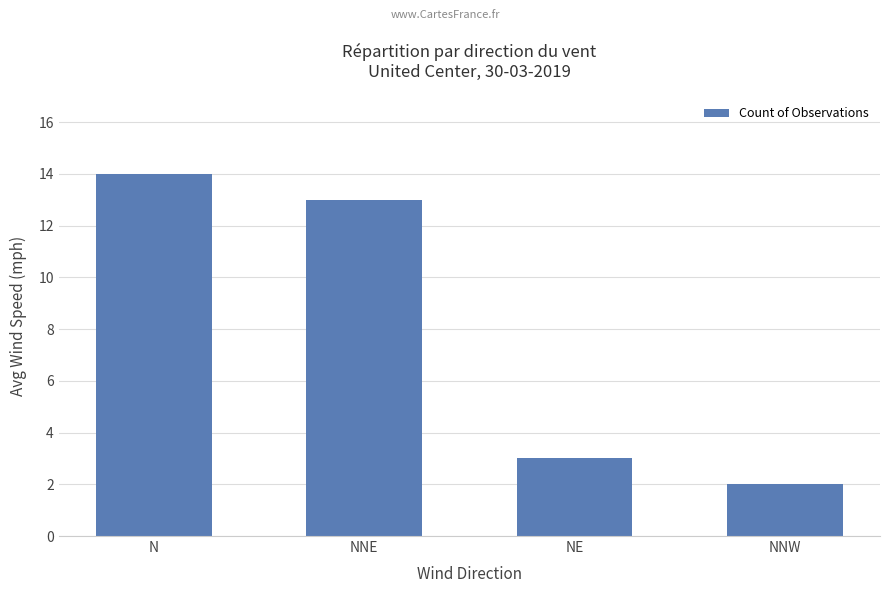

What is the difference between the values at N and NNE?

1